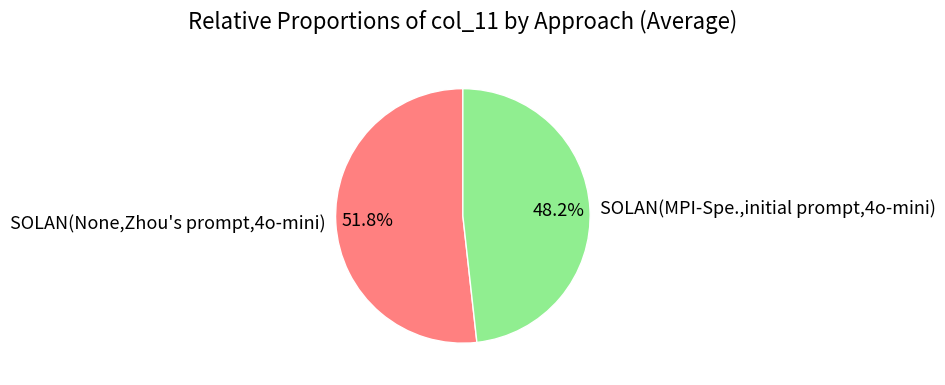

How many segments does this pie chart have?

2